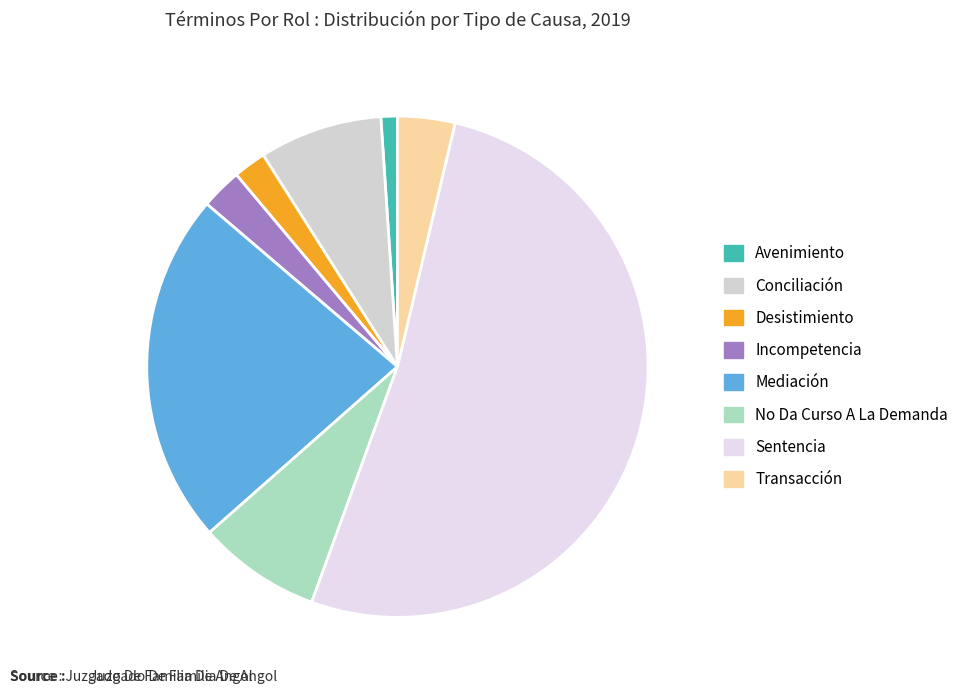

Which has a higher value, Avenimiento or Incompetencia?

Incompetencia